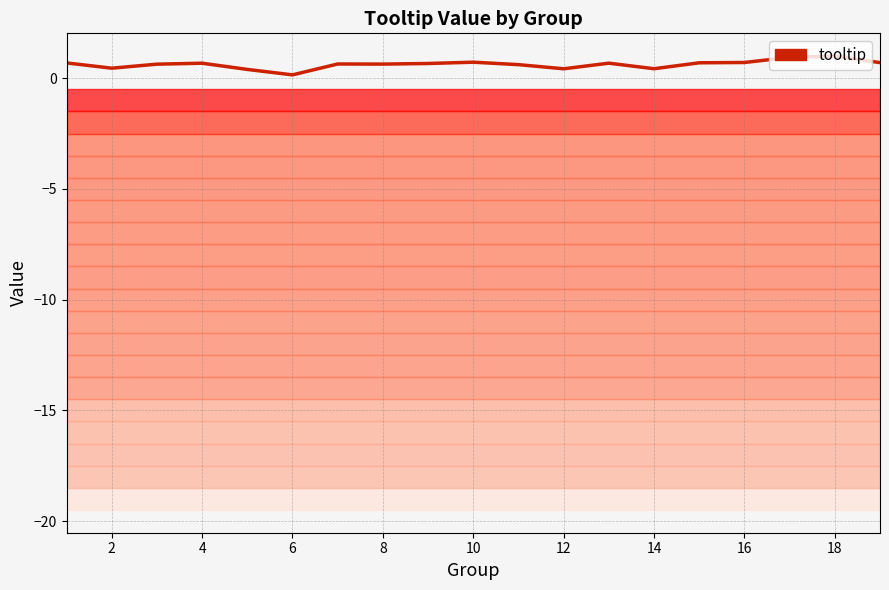

How many lines are shown in the chart?

1